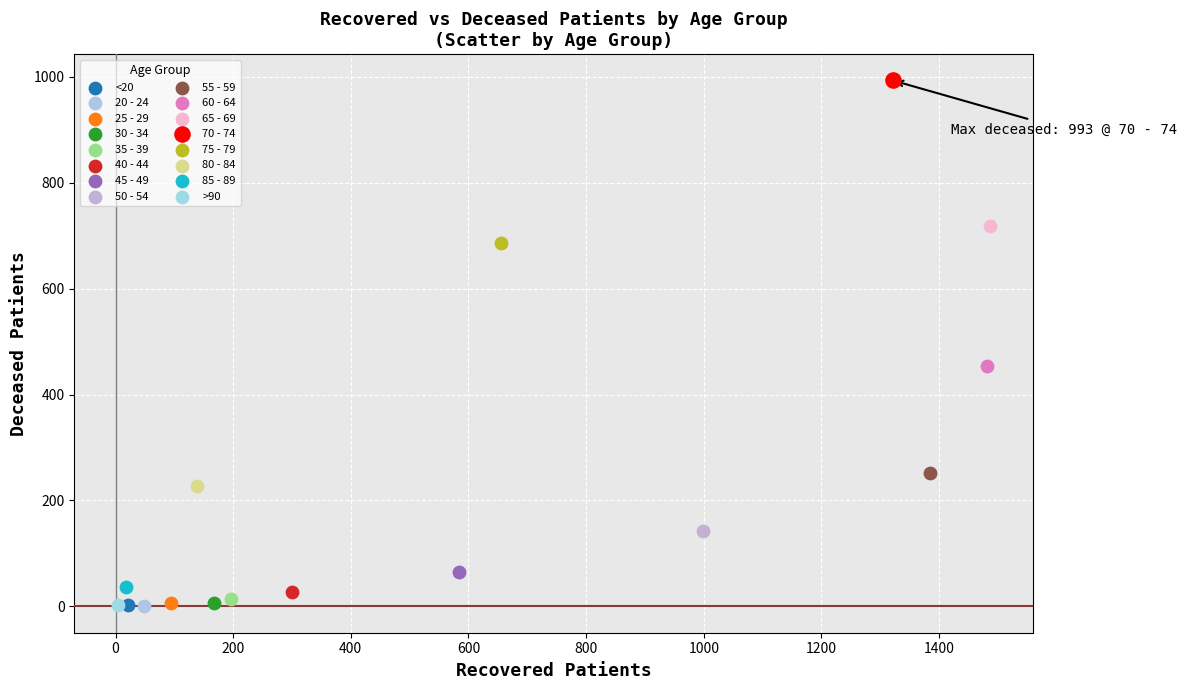

What are all the series names shown in the legend?

<20, 20 - 24, 25 - 29, 30 - 34, 35 - 39, 40 - 44, 45 - 49, 50 - 54, 55 - 59, 60 - 64, 65 - 69, 70 - 74, 75 - 79, 80 - 84, 85 - 89, >90